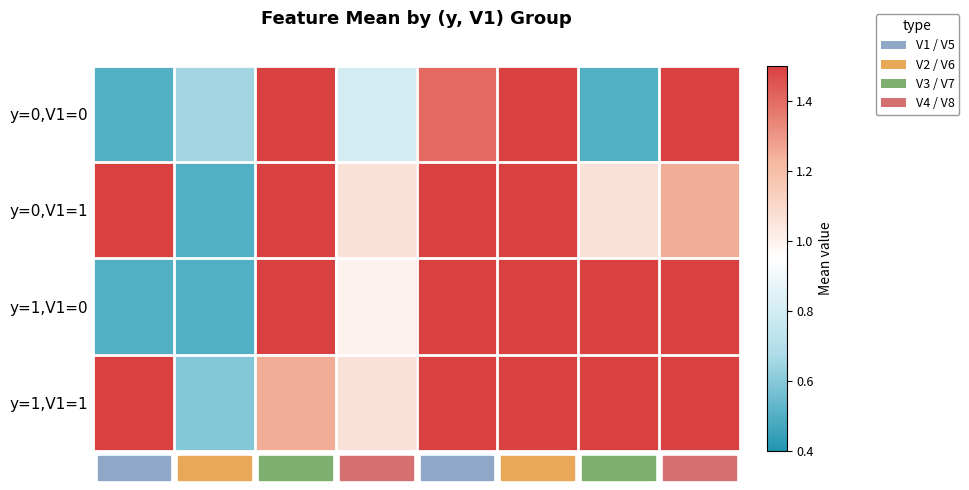

Rank the series at V2 from highest to lowest value.

y=0,V1=0, y=1,V1=1, y=0,V1=1, y=1,V1=0